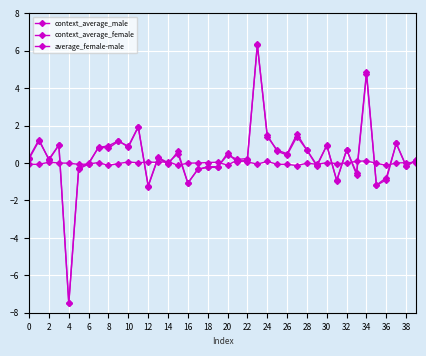

Reading left to right, transcribe all the data shown in this chart.

context_average_male: 0.3	1.3	0.2	1.0	-7.5	-0.3	-0.0	0.8	0.9	1.2	0.8	1.9	-1.3	0.3	-0.1	0.6	-1.1	-0.3	-0.2	-0.2	0.5	0.0	0.2	6.4	1.4	0.7	0.5	1.6	0.7	-0.1	0.9	-0.9	0.7	-0.6	4.8	-1.2	-0.8	1.0	-0.2	0.2
context_average_female: 0.2	1.2	0.2	1.0	-7.5	-0.3	-0.1	0.9	0.8	1.2	0.9	1.9	-1.2	0.3	0.0	0.5	-1.1	-0.3	-0.2	-0.2	0.4	0.2	0.2	6.3	1.5	0.6	0.4	1.4	0.7	-0.2	1.0	-0.9	0.7	-0.5	4.9	-1.2	-0.9	1.1	-0.2	0.2
average_female-male: -0.1	-0.1	0.0	0.0	-0.0	-0.1	-0.1	0.0	-0.1	-0.0	0.1	0.0	0.0	0.0	0.1	-0.1	-0.0	0.0	0.0	0.0	-0.1	0.2	0.1	-0.1	0.1	-0.1	-0.1	-0.1	-0.0	-0.1	0.0	-0.0	-0.0	0.1	0.1	-0.0	-0.1	0.0	0.0	0.0